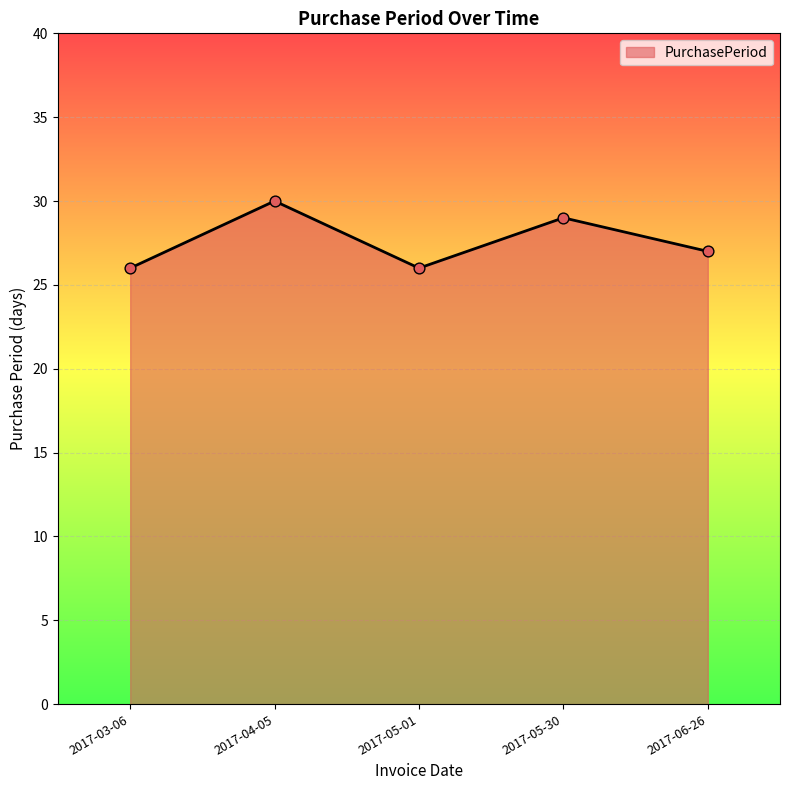

What is the change in value from 2017-05-30 to 2017-06-26?

-2